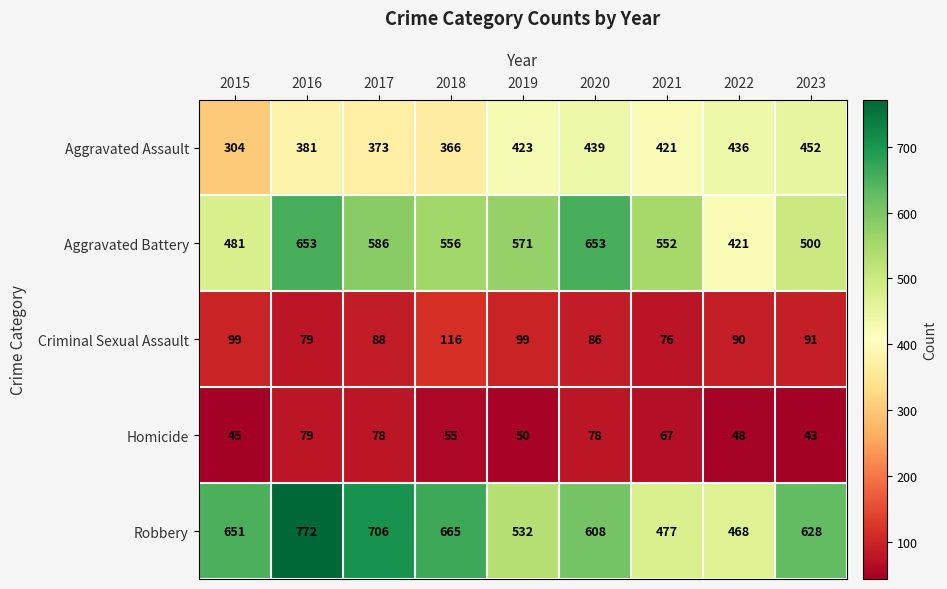

What is the minimum value shown in the chart?

43